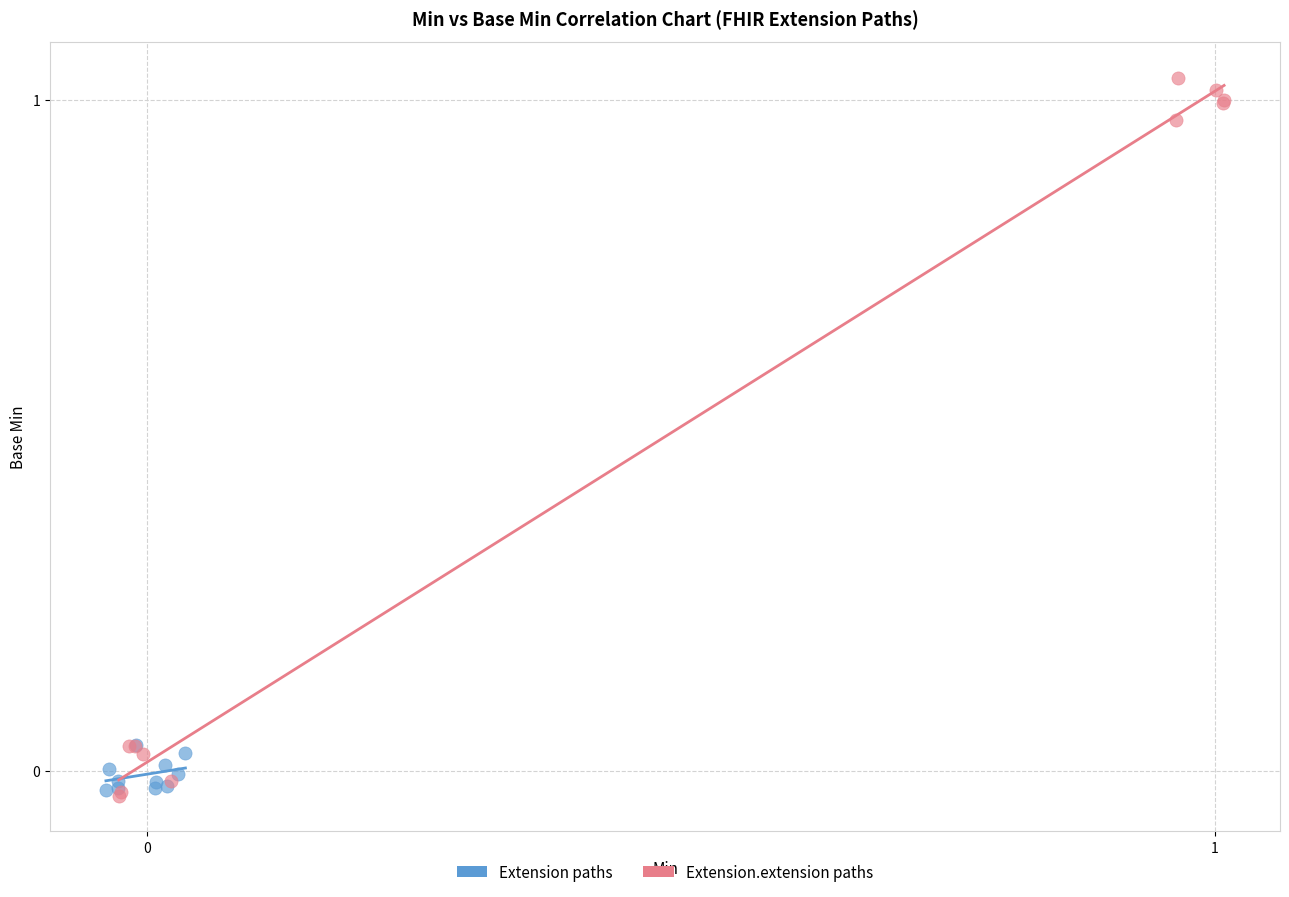

What are all the series names shown in the legend?

Extension paths, Extension.extension paths